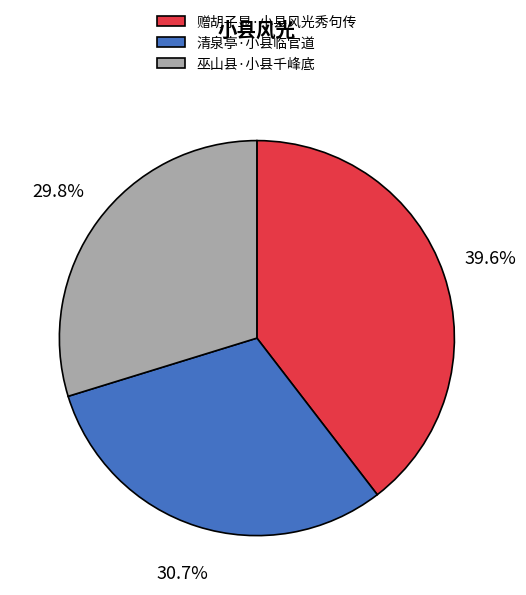

True or false: 清泉亭·小县临官道 accounts for 31% of the total.

True